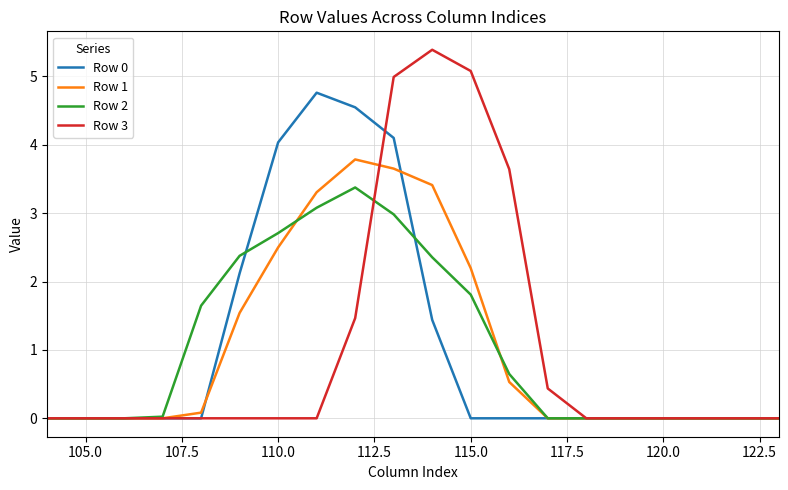

What is the greatest value displayed?

5.4